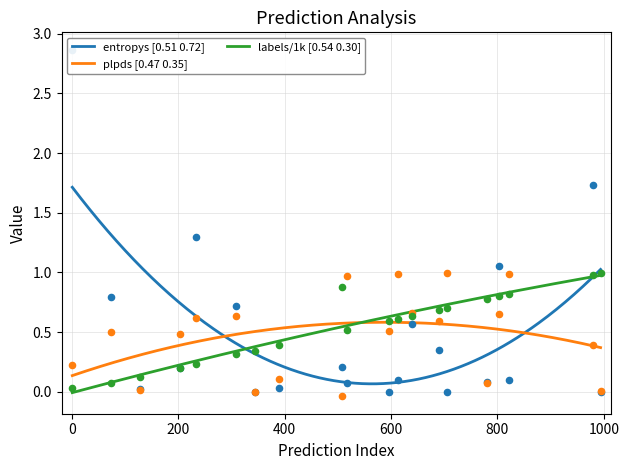

Which series contains the highest Y value?

entropys